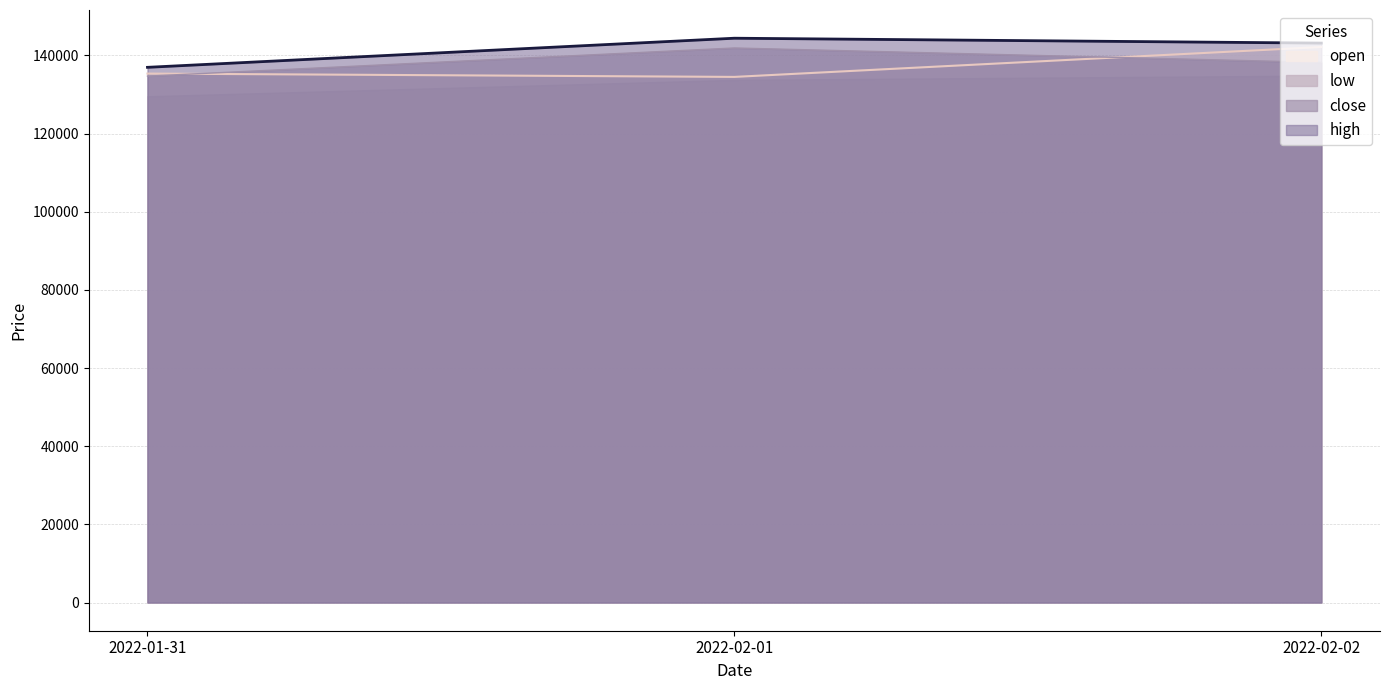

At how many categories does at least one series exceed 135522?

3